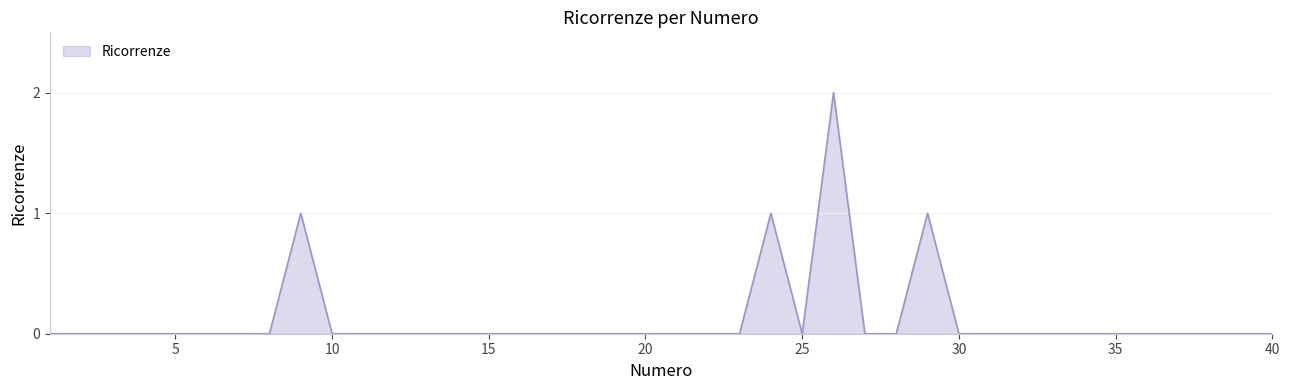

How many lines are shown in the chart?

1